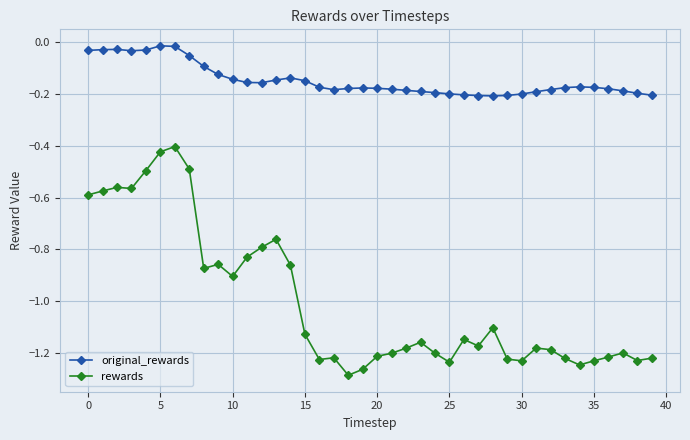

True or false: original_rewards and rewards intersect in this chart.

False